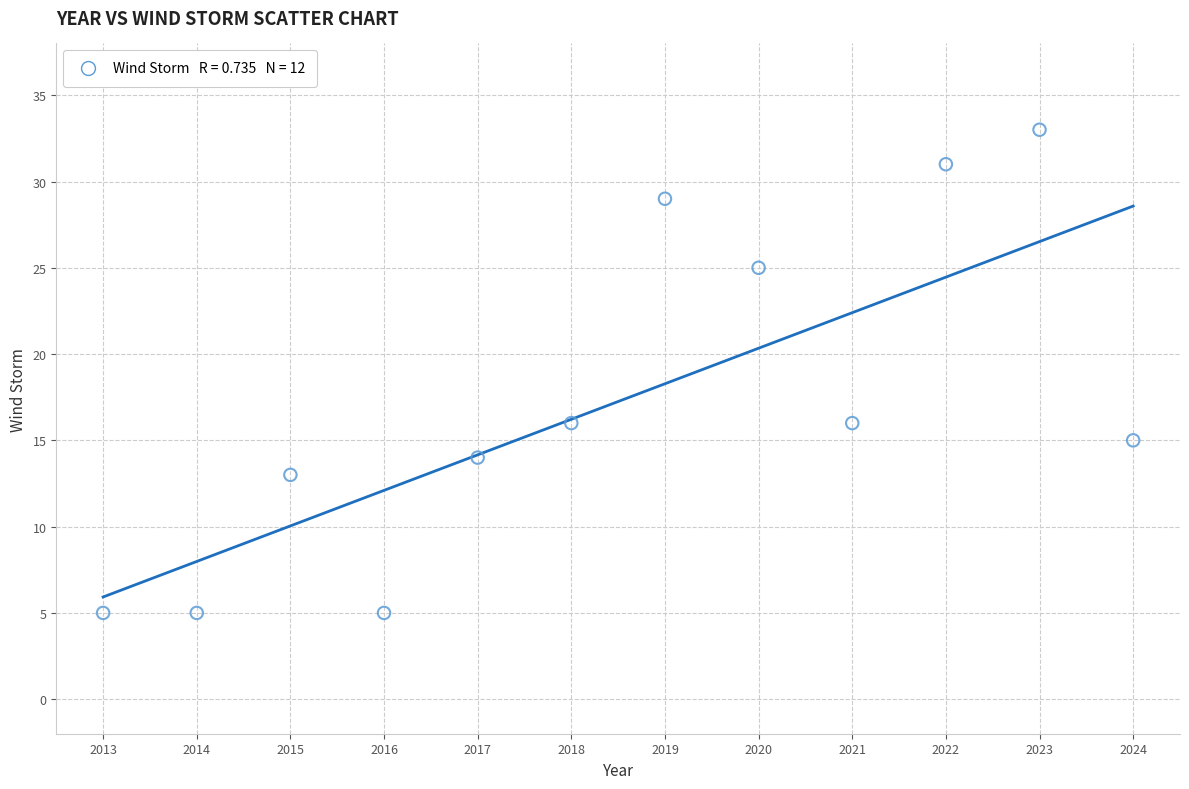

What is the range of Y values (max minus min)?

28